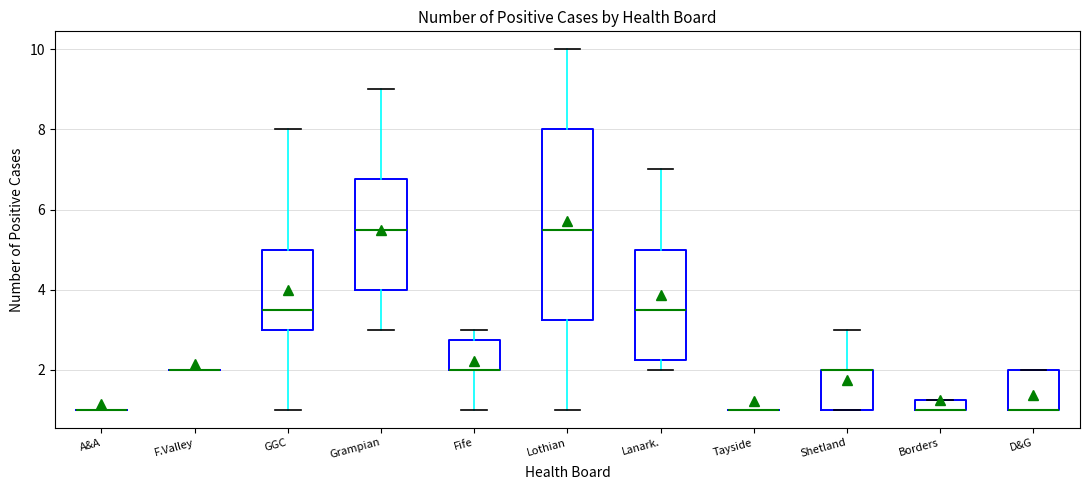

Comparing the boxes themselves (not the whiskers), which one is the tallest?

Lothian